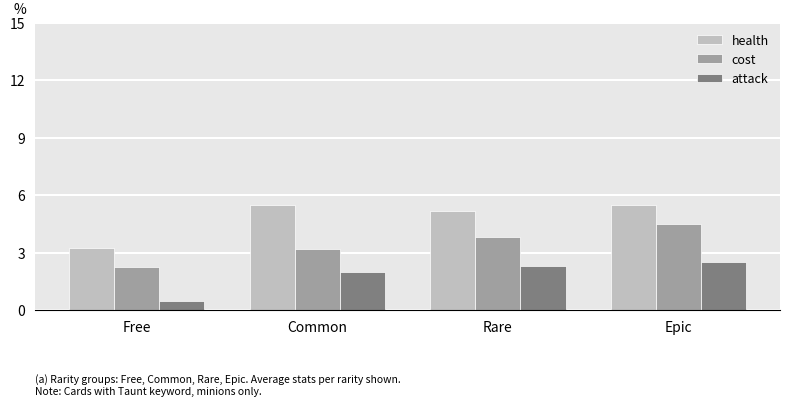

What is the average value of the attack series?

1.8